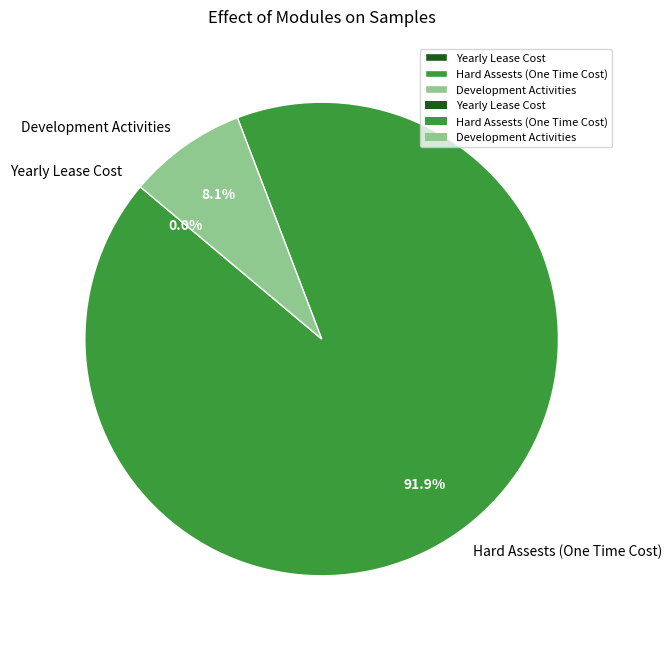

Combined, what portion of the pie is Yearly Lease Cost and Development Activities?

8.1%